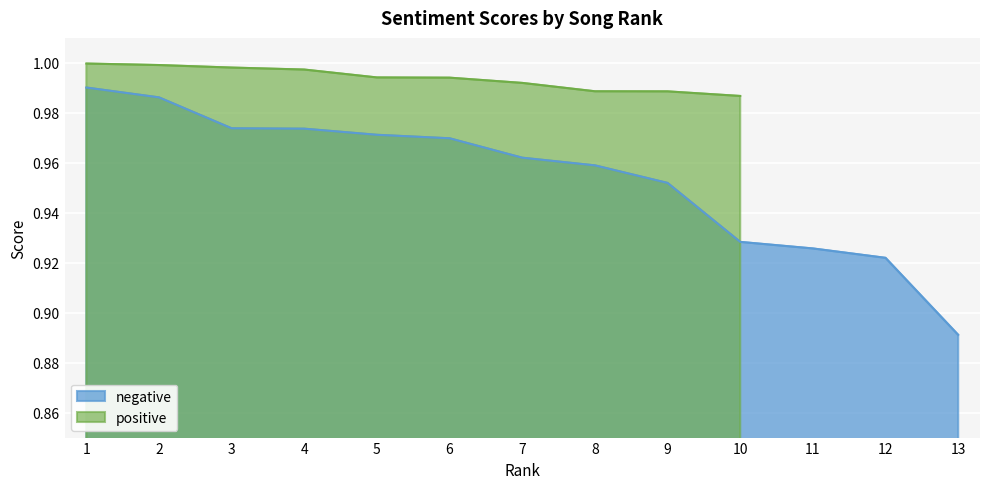

Is it true that negative equals 1.3 at 11?

False